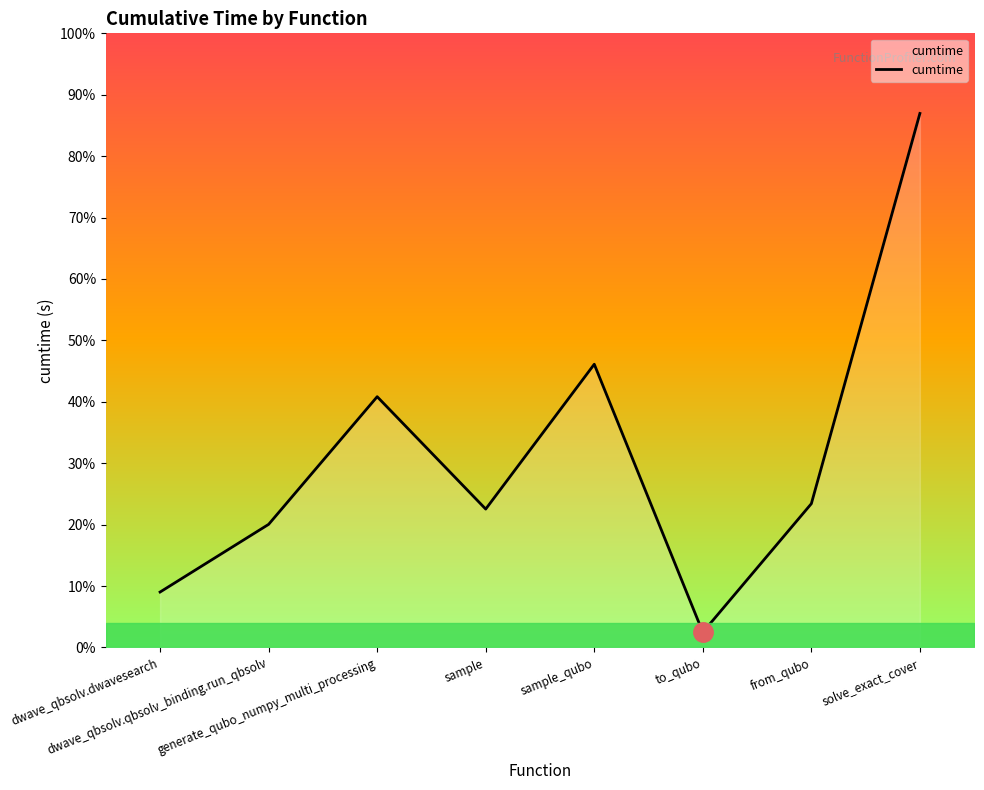

What is the label of the 3rd point from the left?

generate_qubo_numpy_multi_processing